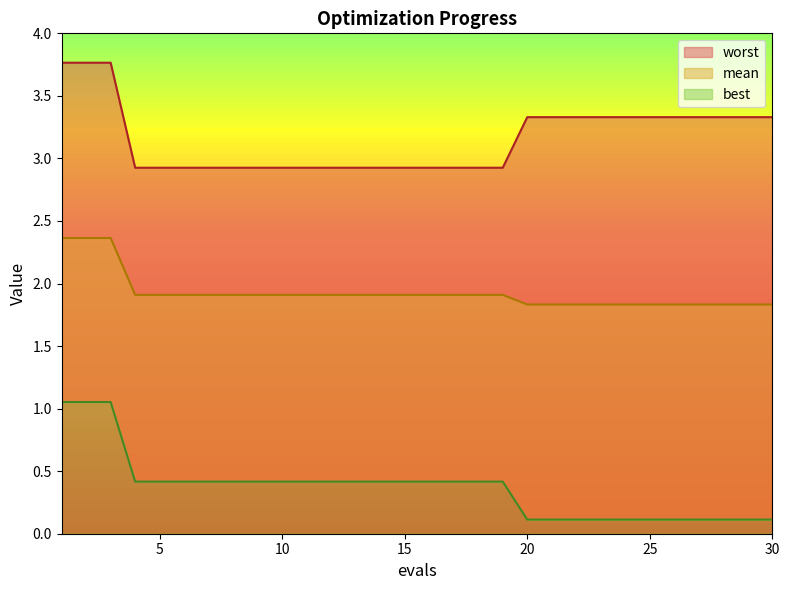

Which series has the widest spread of values?

best